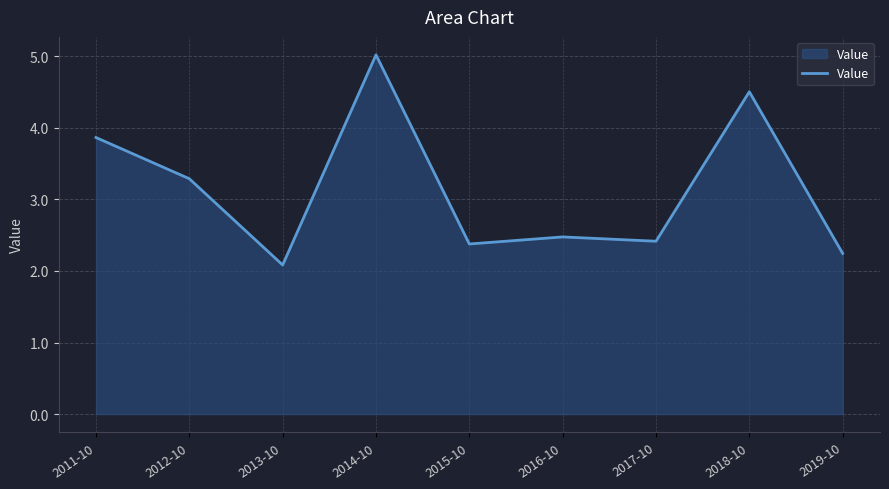

What is the sum of the values at 2017-10 and 2016-10?

4.9